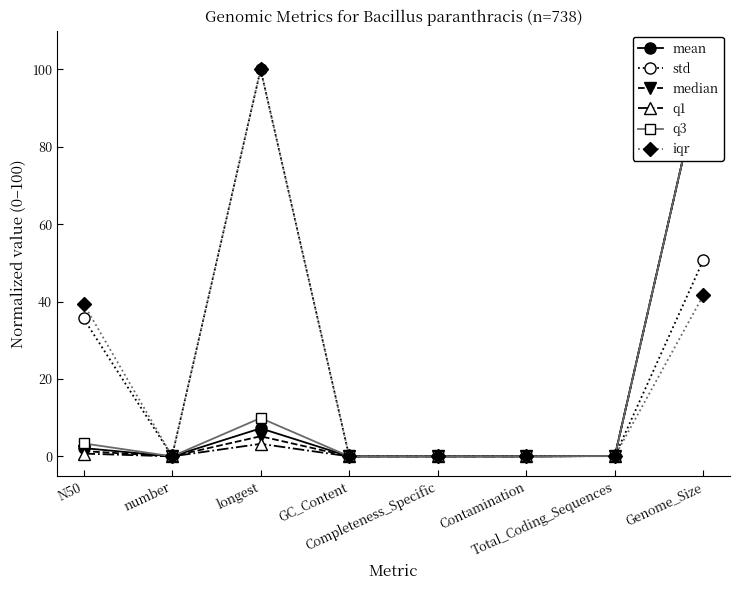

Reading left to right, transcribe all the data shown in this chart.

mean: 2.1	0.0	7.2	0.0	0.0	0.0	0.1	100.0
std: 35.6	0.1	100.0	0.0	0.0	0.0	0.1	50.8
median: 1.4	0.0	5.2	0.0	0.0	0.0	0.1	100.0
q1: 0.7	0.0	3.2	0.0	0.0	0.0	0.1	100.0
q3: 3.4	0.0	9.9	0.0	0.0	0.0	0.1	100.0
iqr: 39.5	0.1	100.0	0.0	0.0	0.0	0.1	41.7